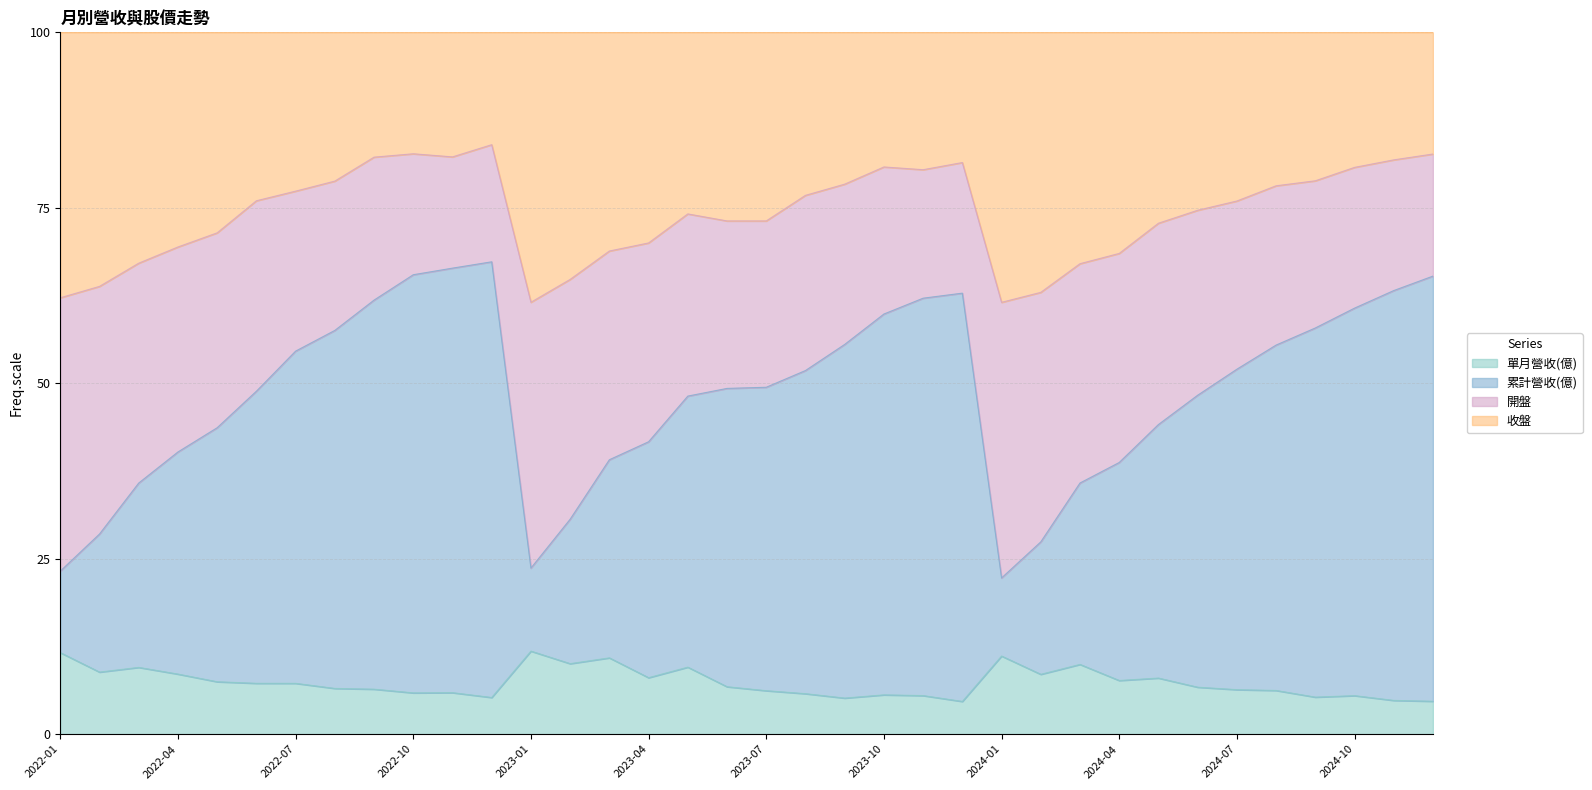

Which series has the largest total across all categories?

累計營收(億)